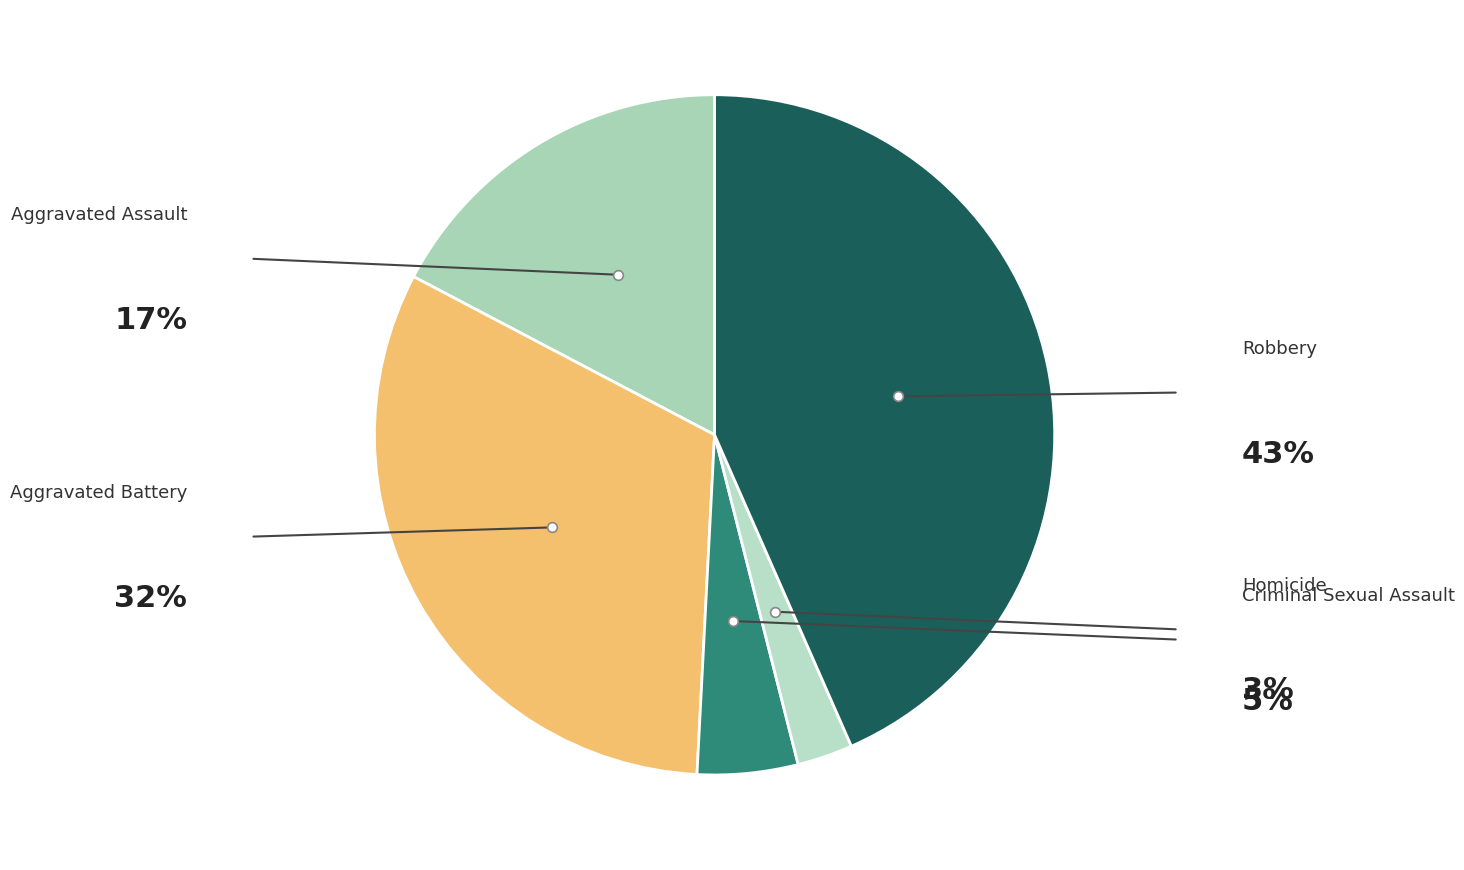

Is there any slice that represents more than half of the pie?

No